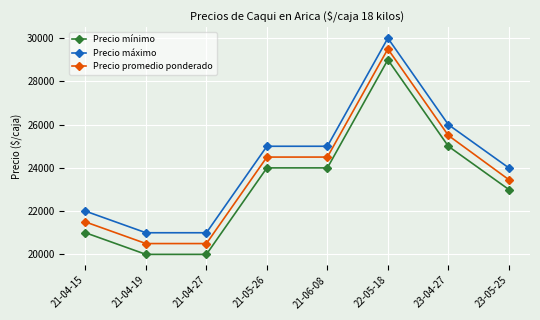

What is the difference between the highest and lowest values at 21-06-08?

1000